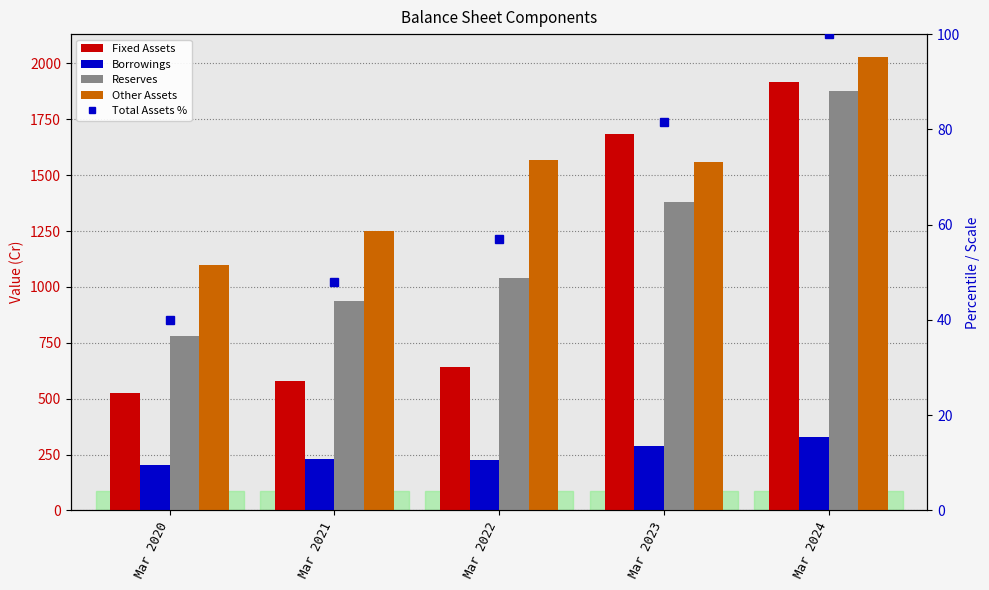

What is the maximum value shown in the chart?

2030.0